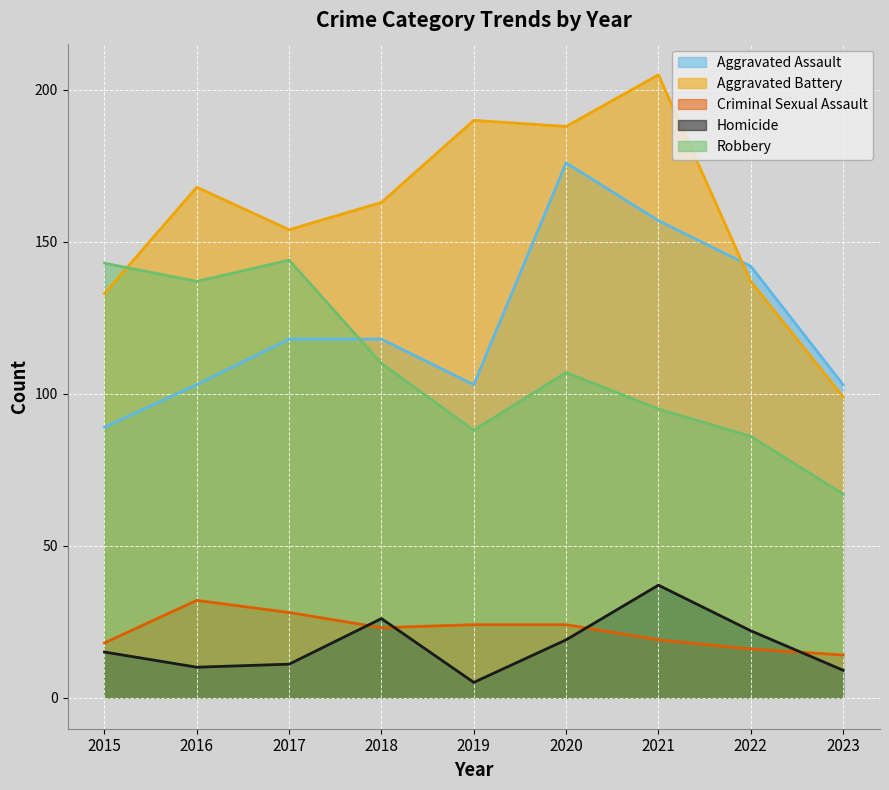

Which series has the largest range (max minus min)?

Aggravated Battery